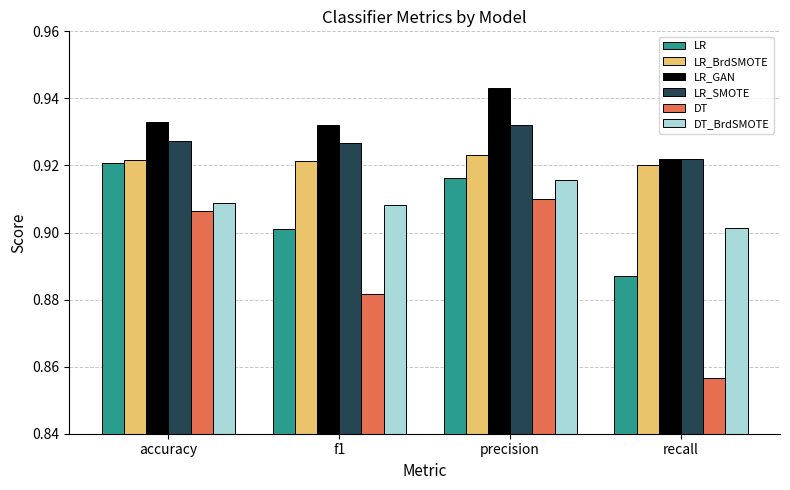

At which category is the sum across all series the highest?

precision